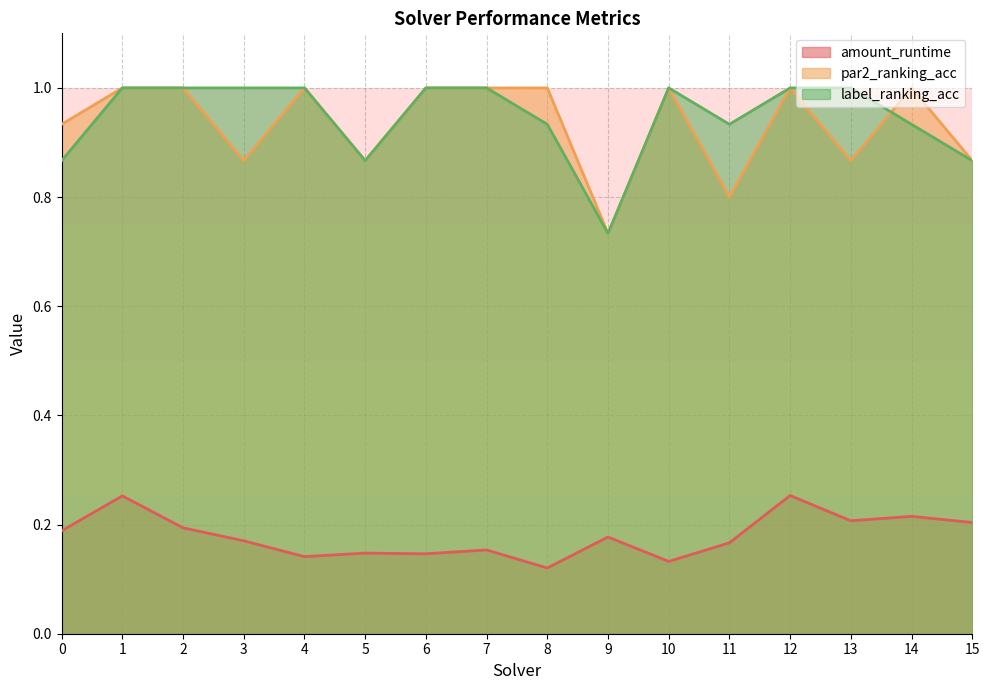

True or false: par2_ranking_acc and label_ranking_acc cross at least once.

True